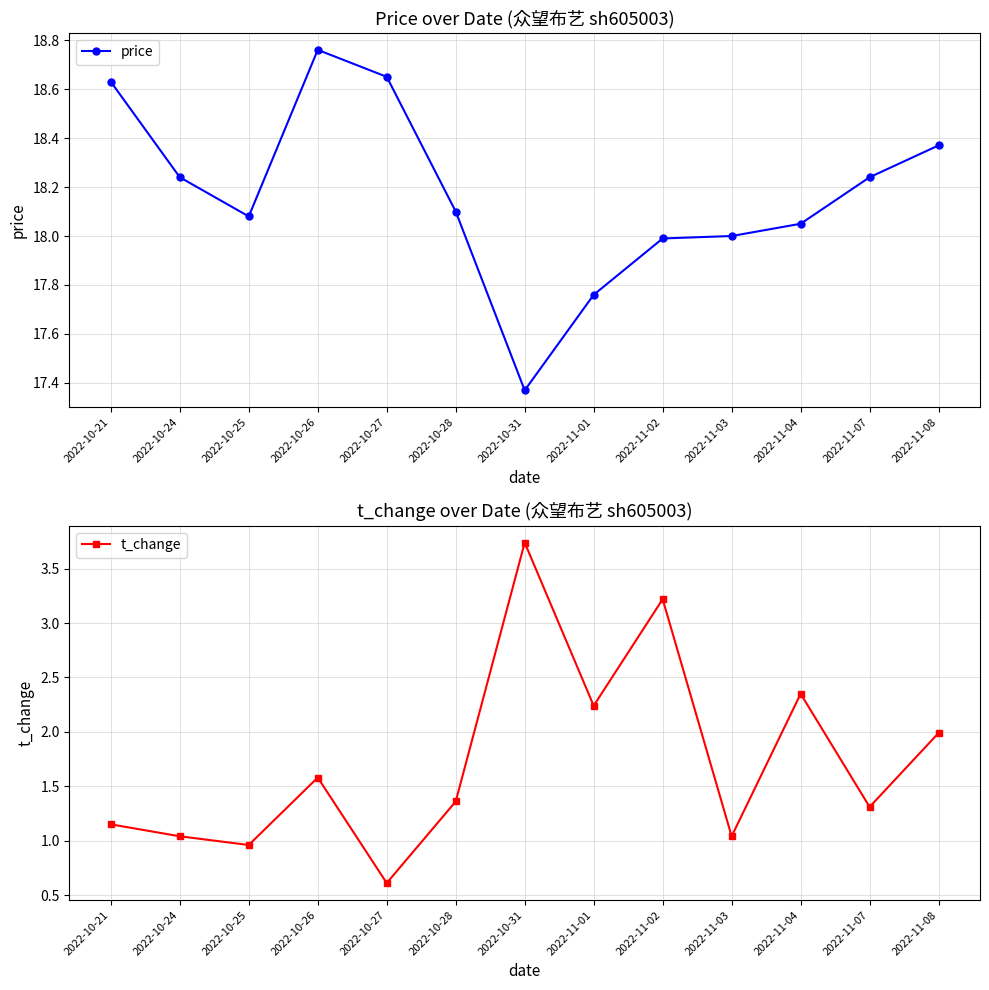

True or false: price and t_change cross at least once.

False